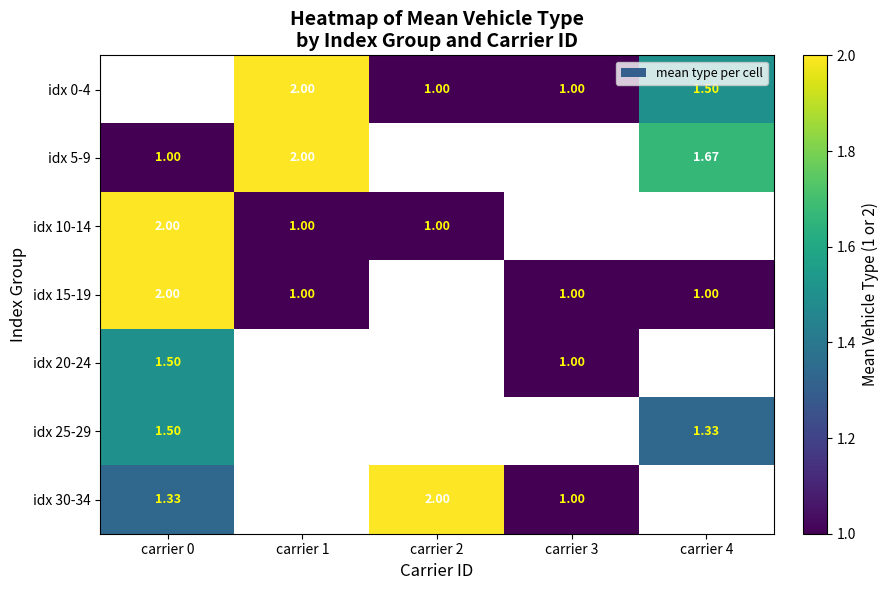

List the series in order of their peak value, highest first.

idx 0-4, idx 5-9, idx 10-14, idx 15-19, idx 30-34, idx 20-24, idx 25-29